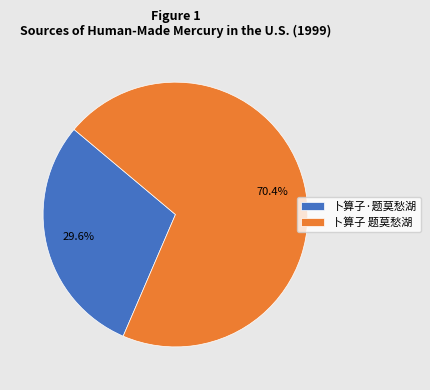

Which category has the biggest portion of the pie?

卜算子 题莫愁湖